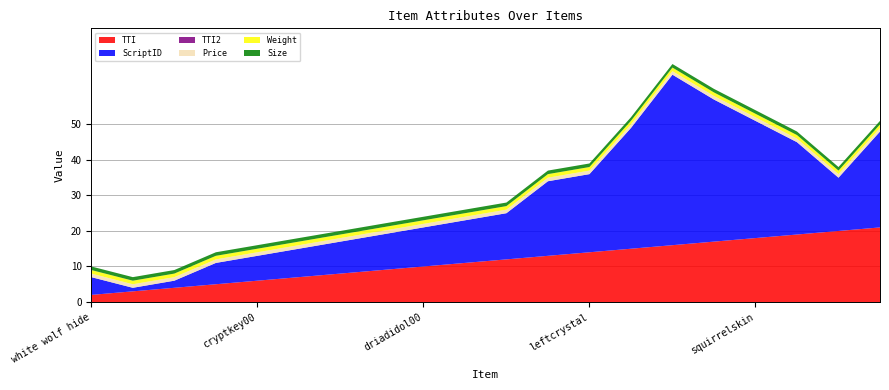

Reading right to left, what are all the values shown in this chart?

TTI: 21	20	19	18	17	16	15	14	13	12	11	10	9	8	7	6	5	4	3	2
ScriptID: 27	15	26	33	40	48	34	22	21	13	12	11	10	9	8	7	6	2	1	5
TTI2: -1	-1	-1	-1	-1	-1	-1	-1	-1	0	0	0	0	0	0	0	0	0	0	0
Price: 1	1	1	1	1	1	1	1	1	1	1	1	1	1	1	1	1	1	1	1
Weight: 1	1	1	1	1	1	1	1	1	1	1	1	1	1	1	1	1	1	1	1
Size: 1	1	1	1	1	1	1	1	1	1	1	1	1	1	1	1	1	1	1	1